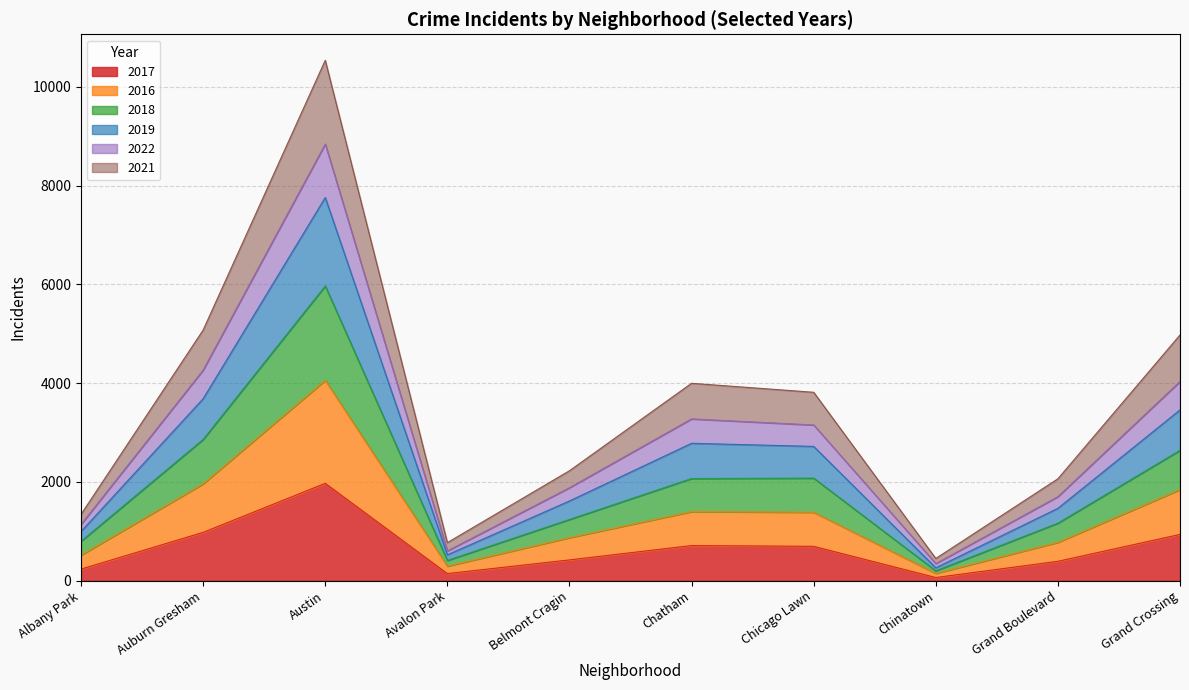

What is the maximum value shown in the chart?

10539